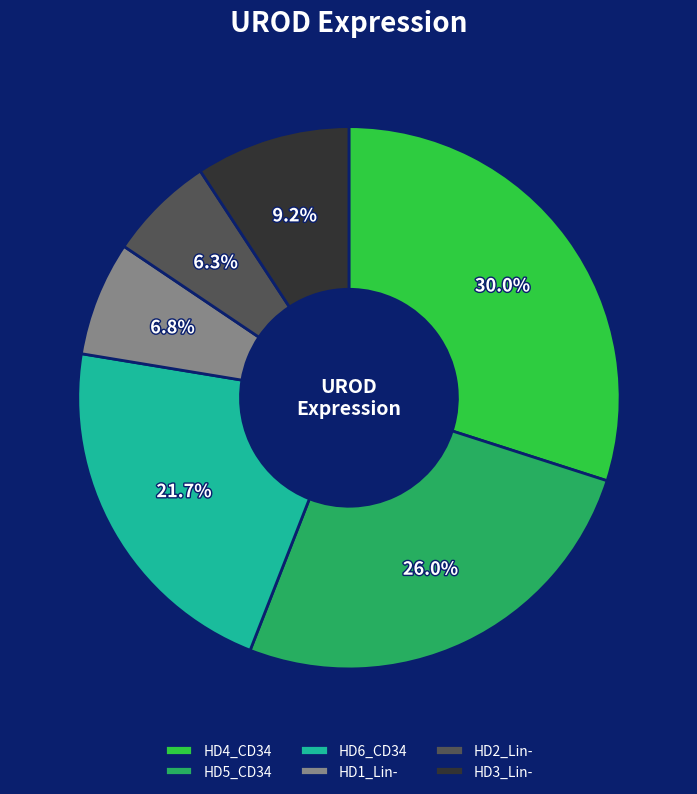

True or false: HD5_CD34 accounts for 26% of the total.

True